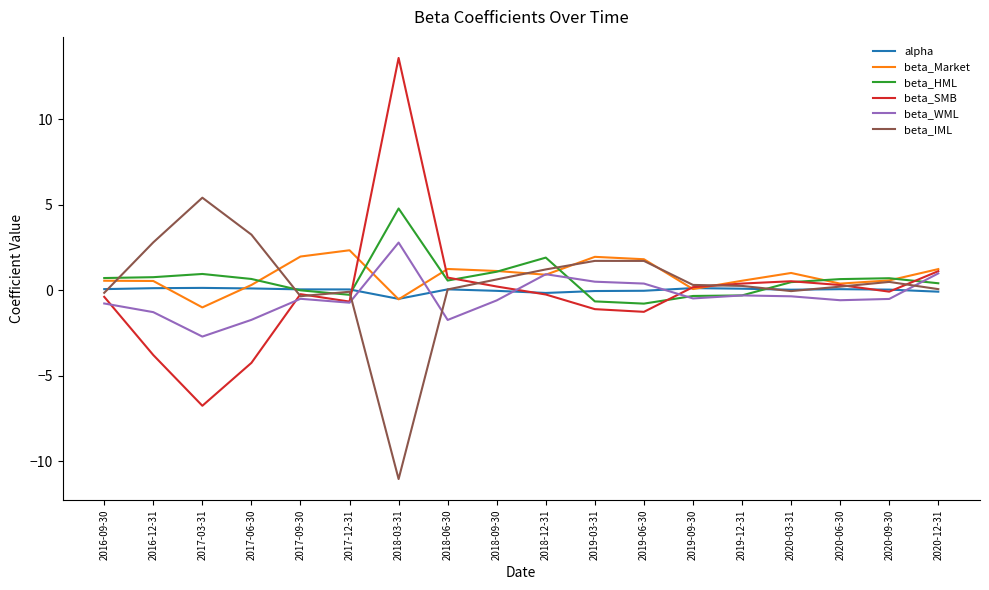

Is the value of beta_SMB at 2017-03-31 greater than the value of beta_Market at 2018-12-31?

No